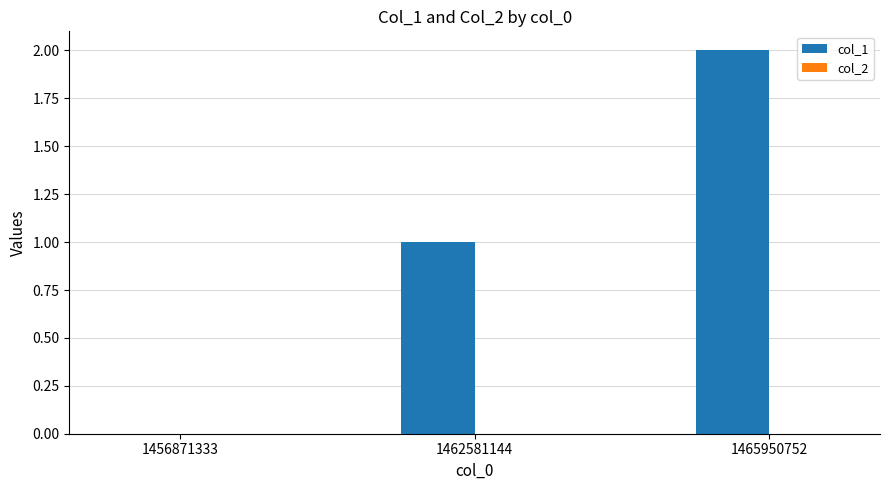

Which has a higher value, 1456871333 or 1462581144?

1462581144